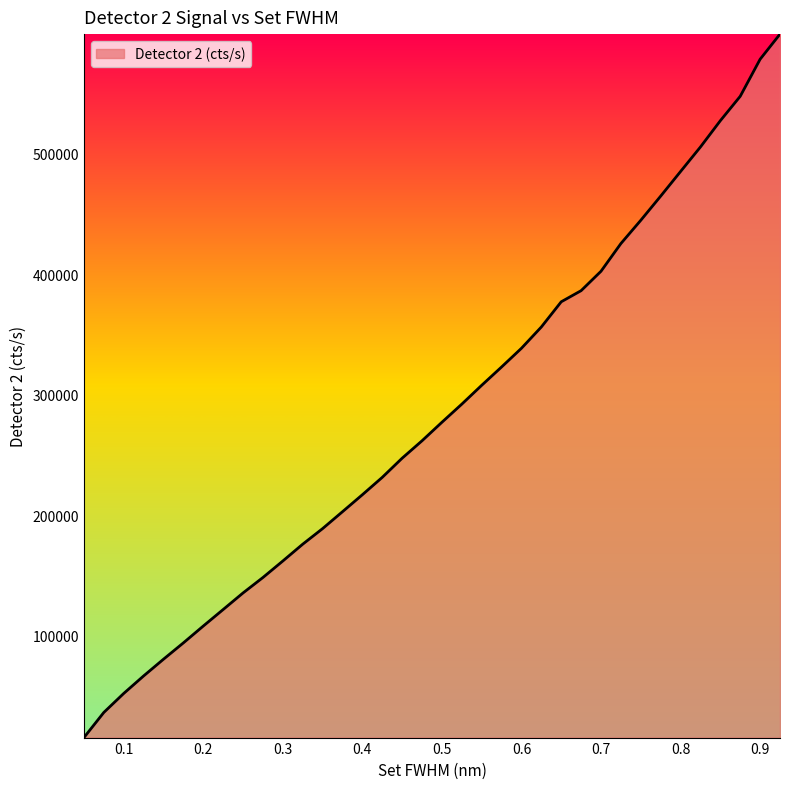

What is the difference between the maximum and minimum values?

583839.3